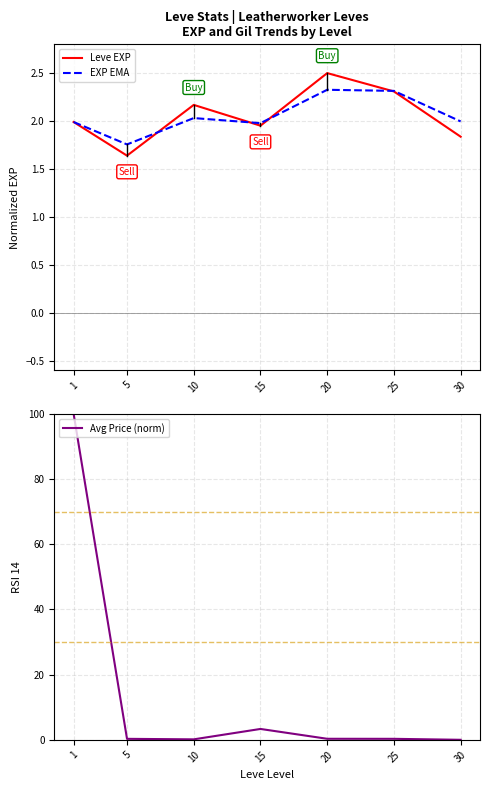

Which has a higher value, 1 or 20?

20